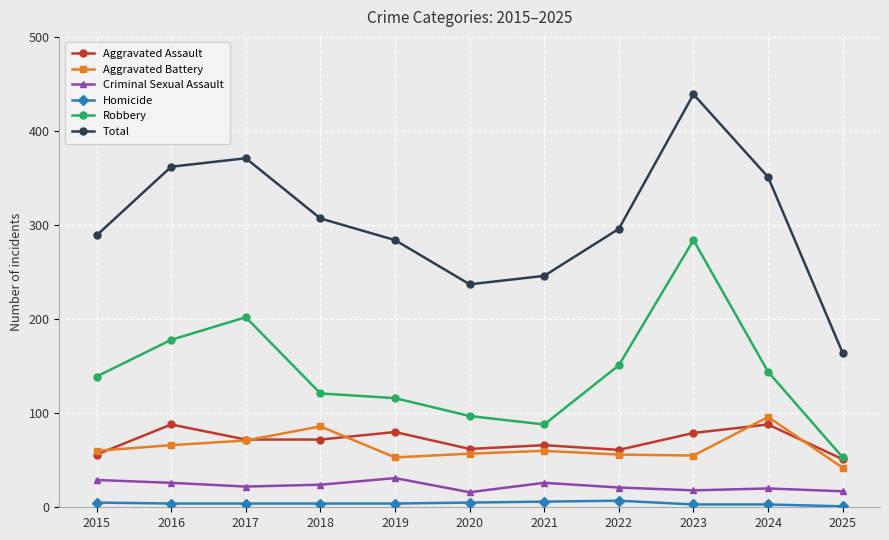

What is the difference between the highest and lowest values at 2025?

163